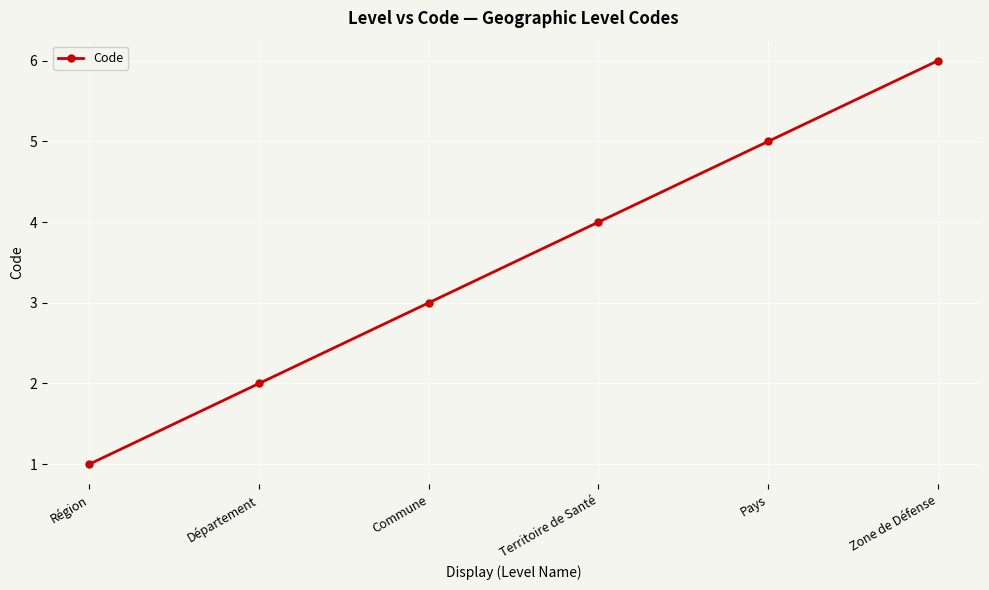

List the labels in order of value, smallest first.

Région, Département, Commune, Territoire de Santé, Pays, Zone de Défense